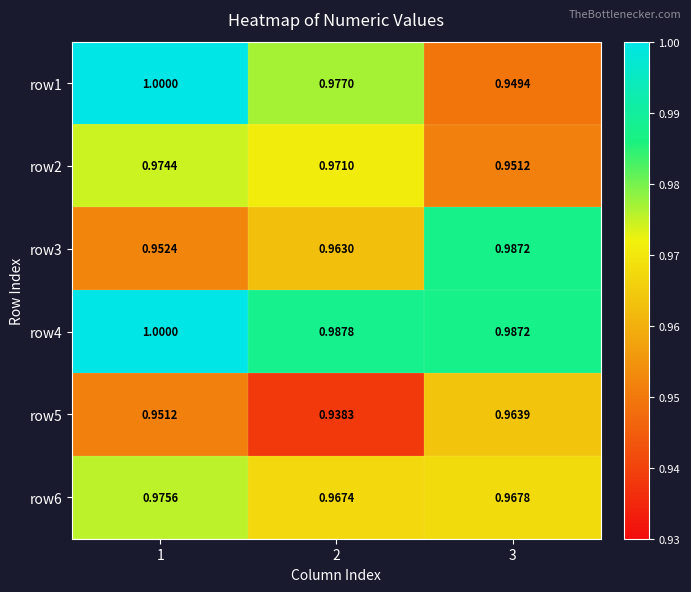

At which category is the sum across all series the highest?

1